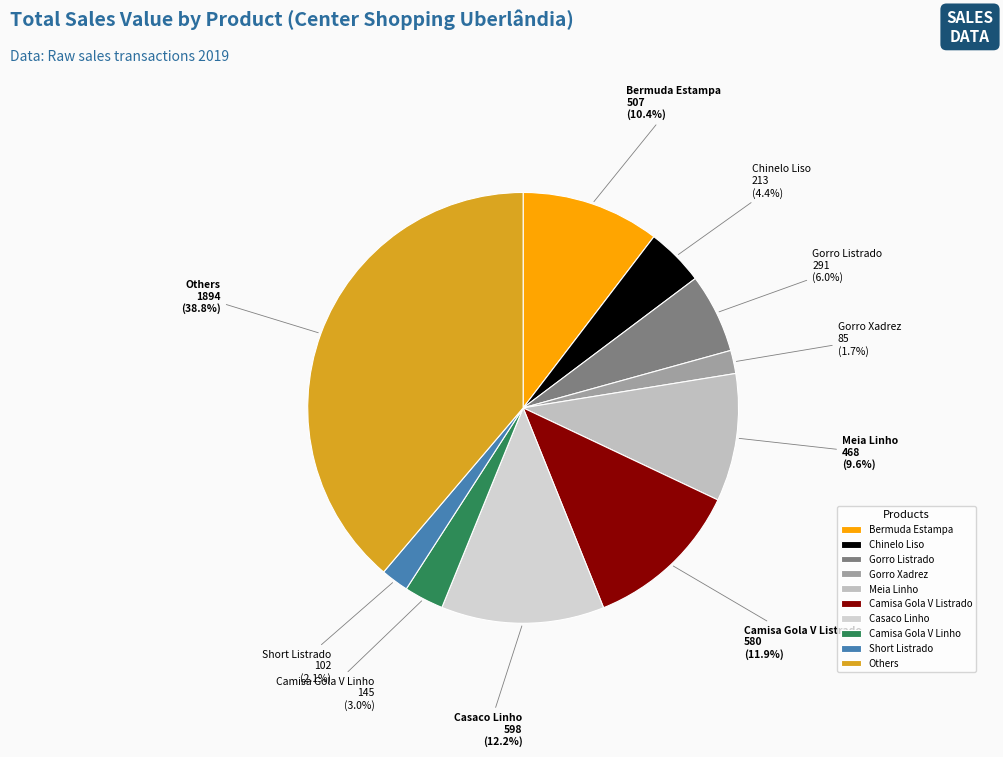

How many segments does this pie chart have?

10